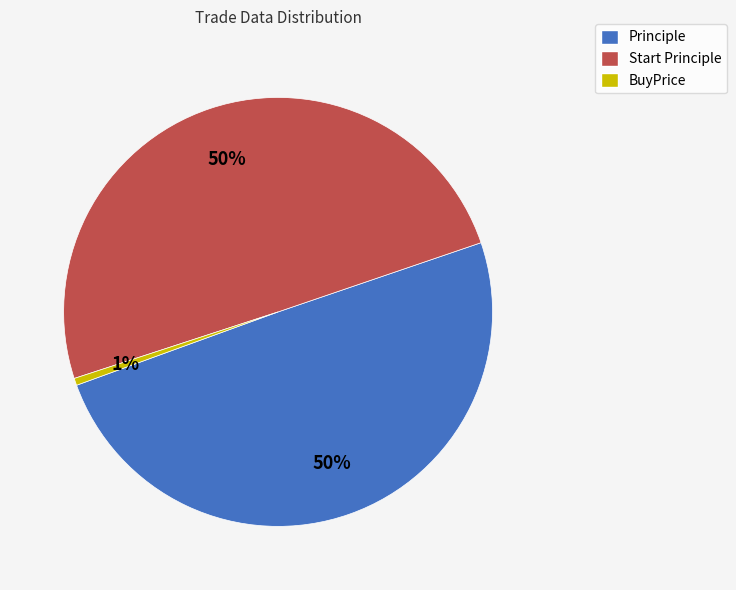

To the nearest percent, what is the difference between the BuyPrice and Start Principle slice percentages?

49%